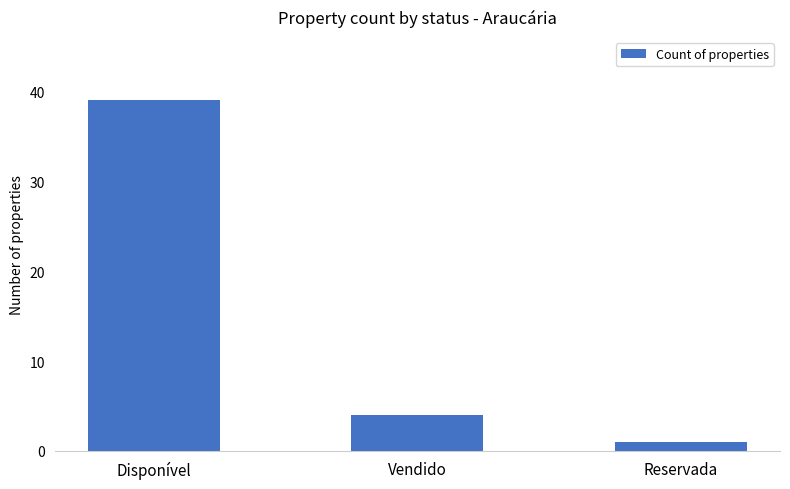

What is the ratio of the value at Vendido to the value at Disponível?

0.1